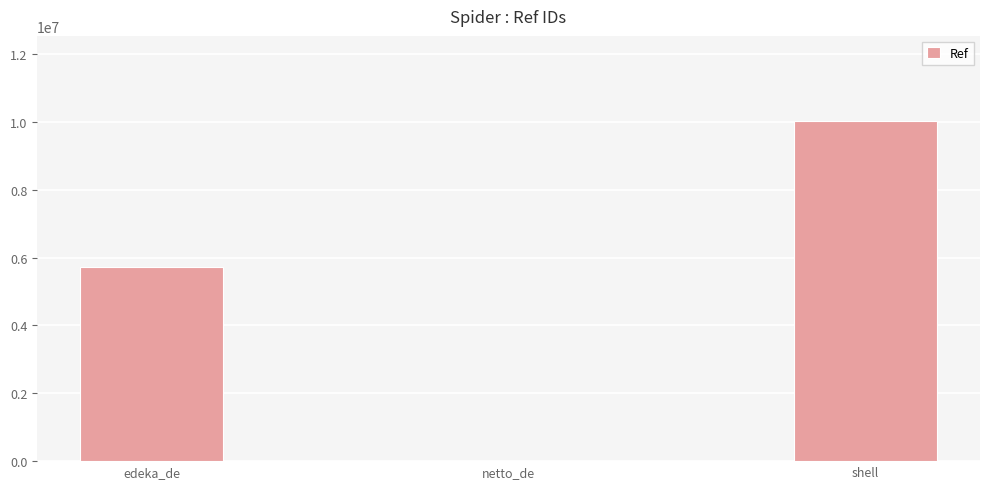

Between shell and edeka_de, which is larger?

shell